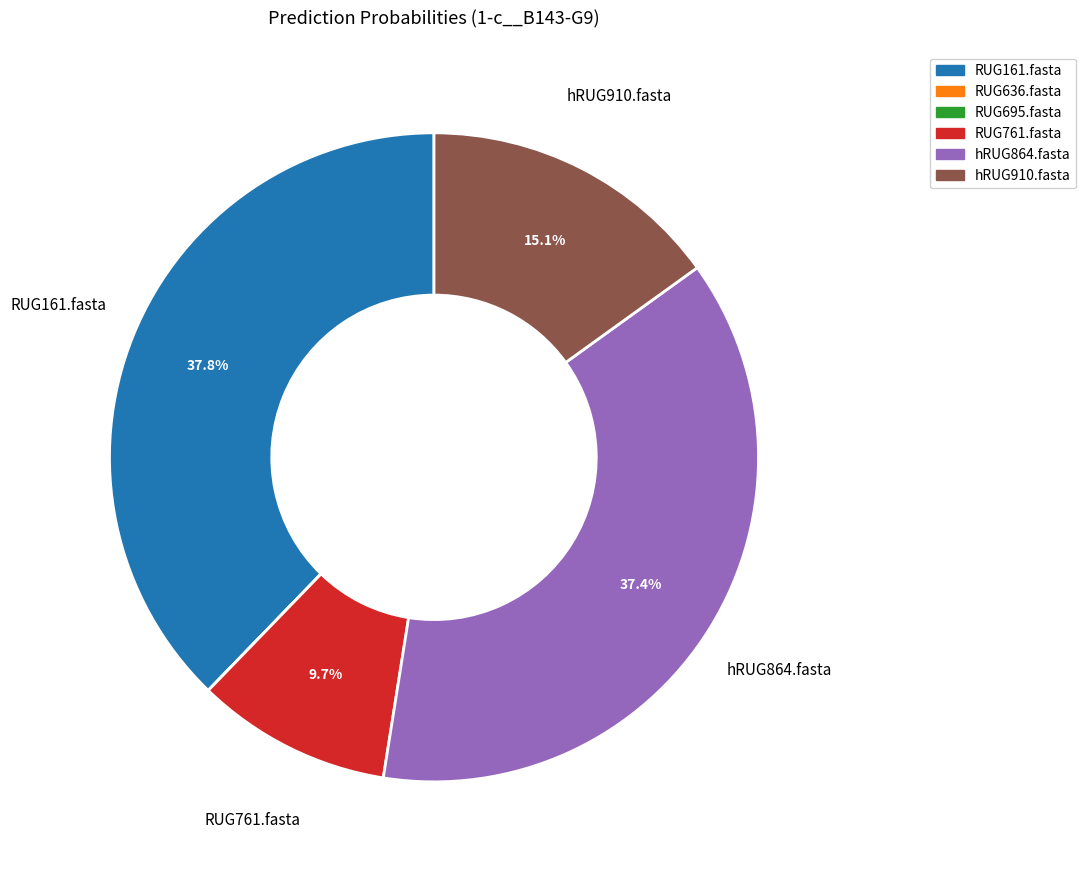

What percentage is NOT represented by hRUG864.fasta?

62.6%